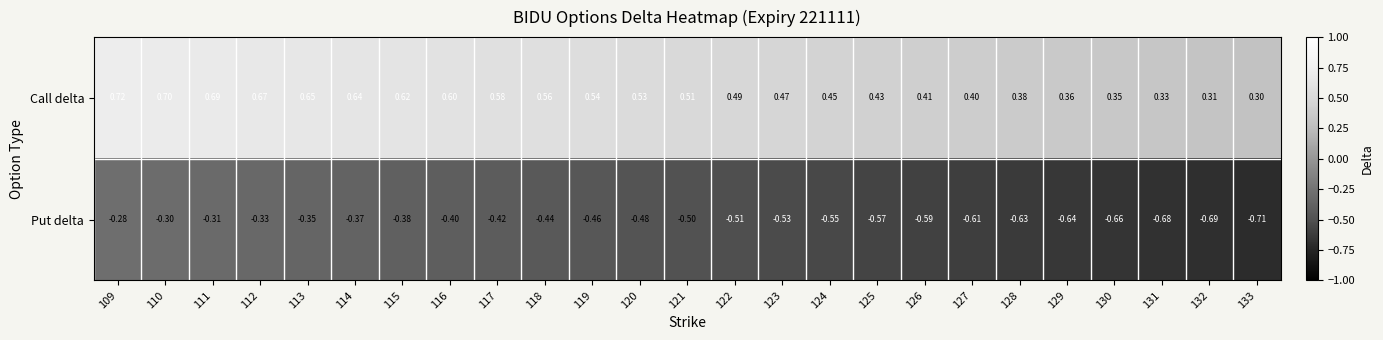

What is the total value across all series at 130?

-0.3